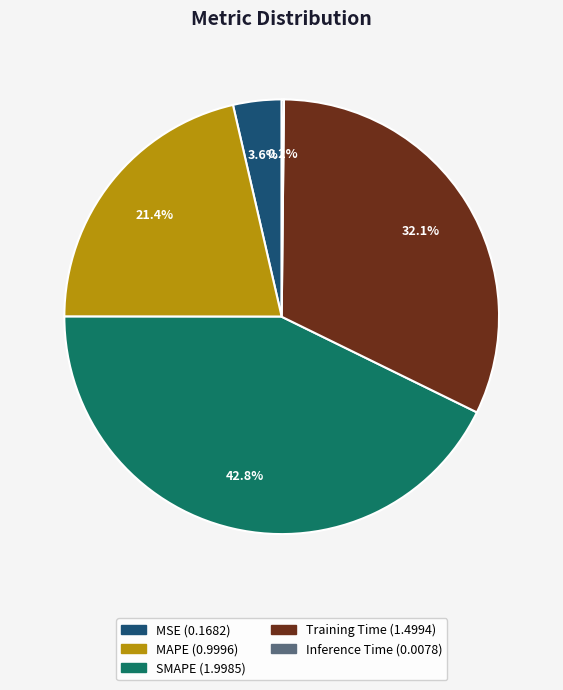

To the nearest percent, what percentage of the pie is MAPE?

21%